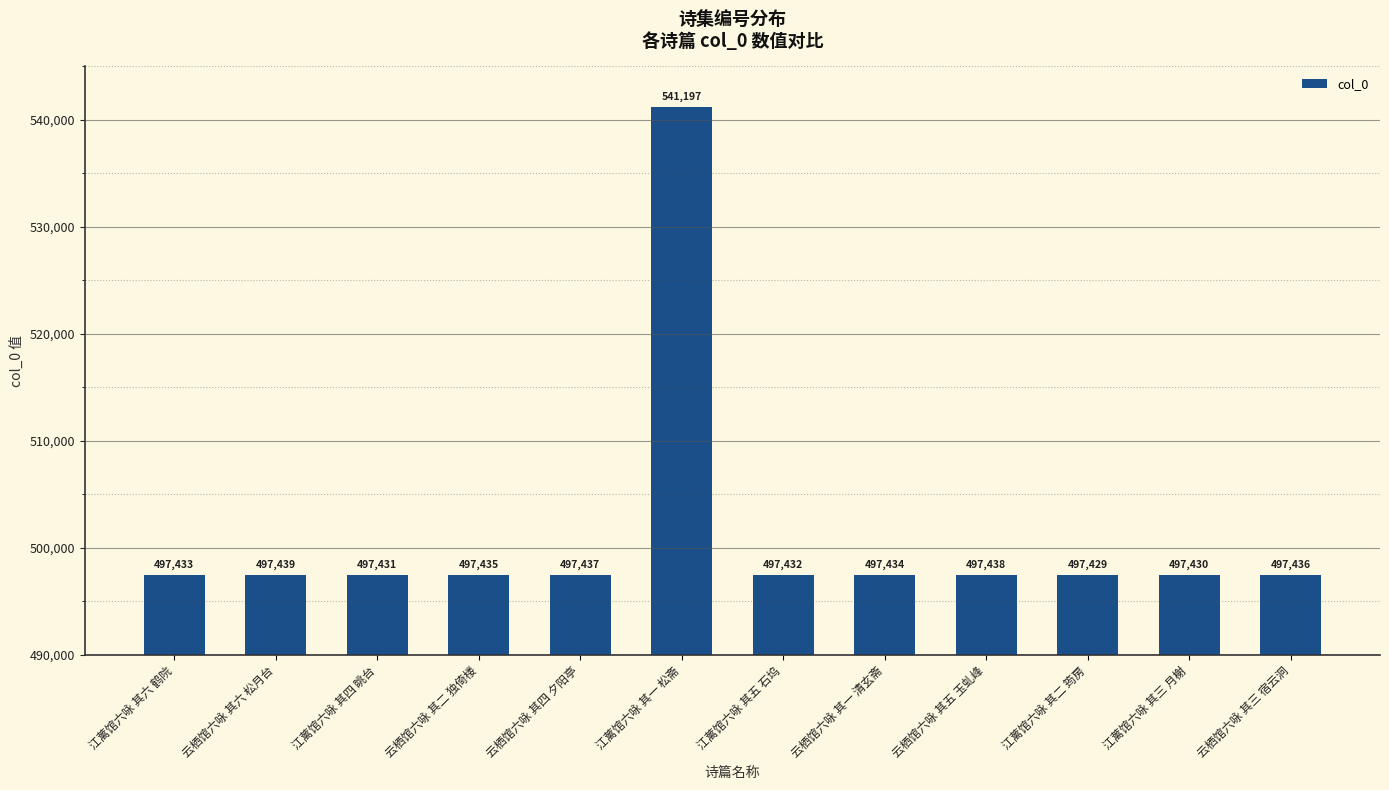

What is the difference between the second highest and minimum values?

10